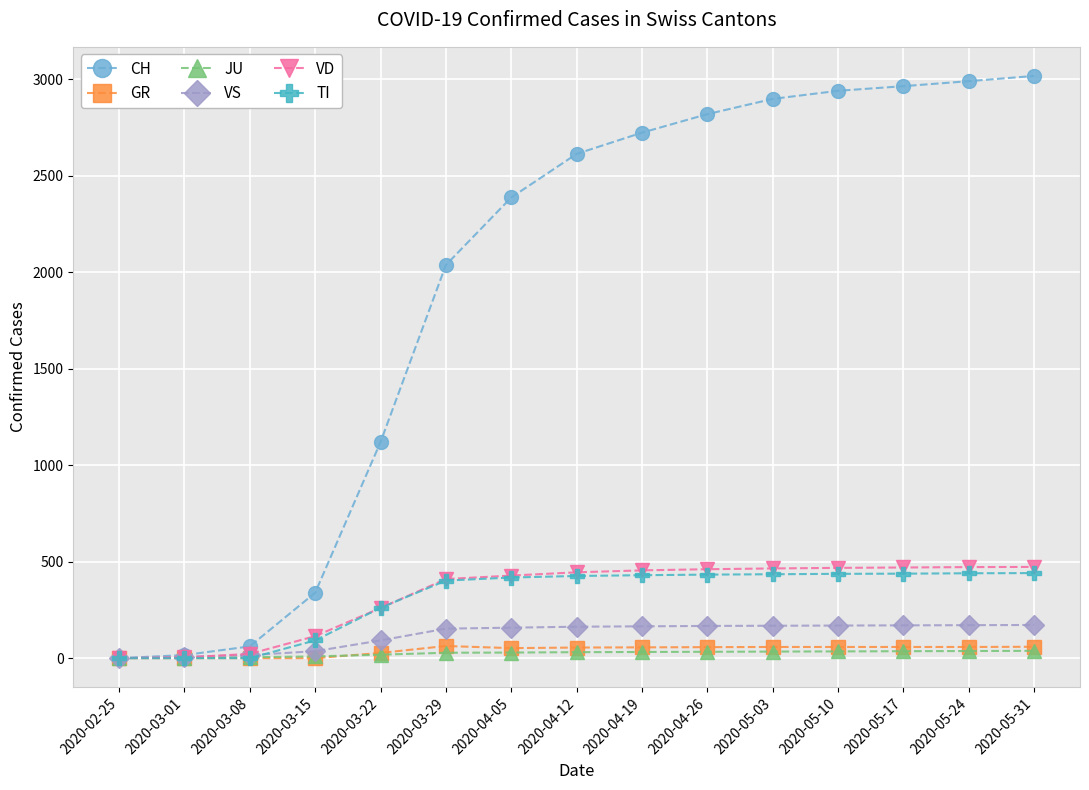

Is the value of TI at 2020-04-05 greater than the value of VS at 2020-05-24?

Yes